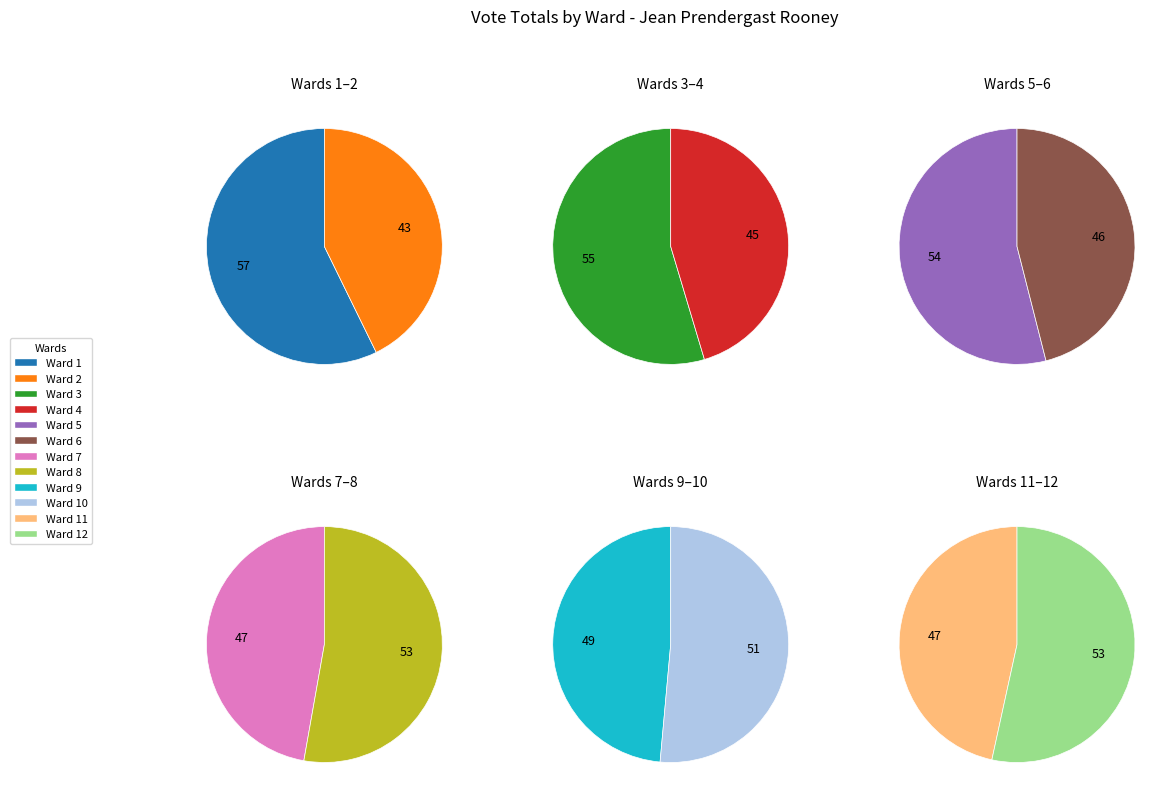

Is there a majority slice in this chart?

No